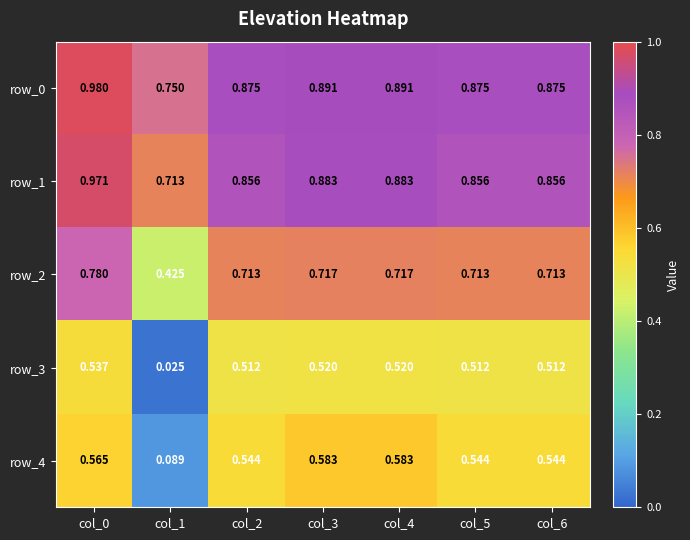

Is the value of row_4 at col_6 greater than the value of row_0 at col_5?

No